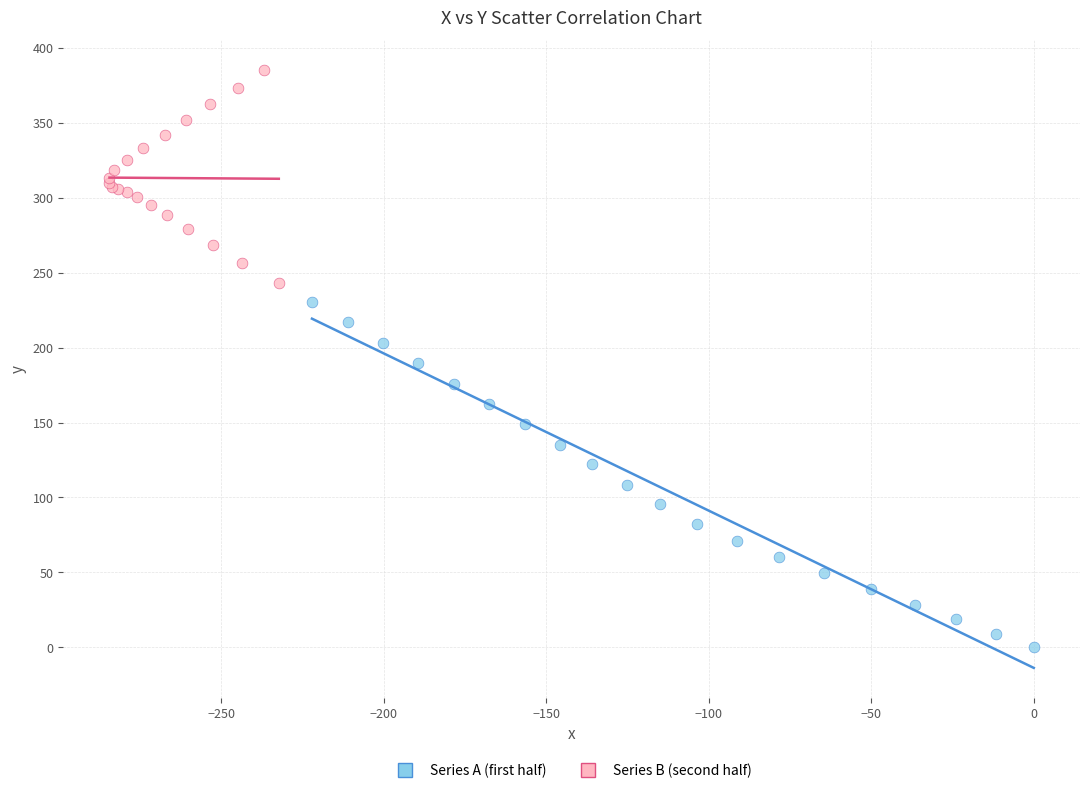

Which series contains the lowest Y value?

Series A (first half)